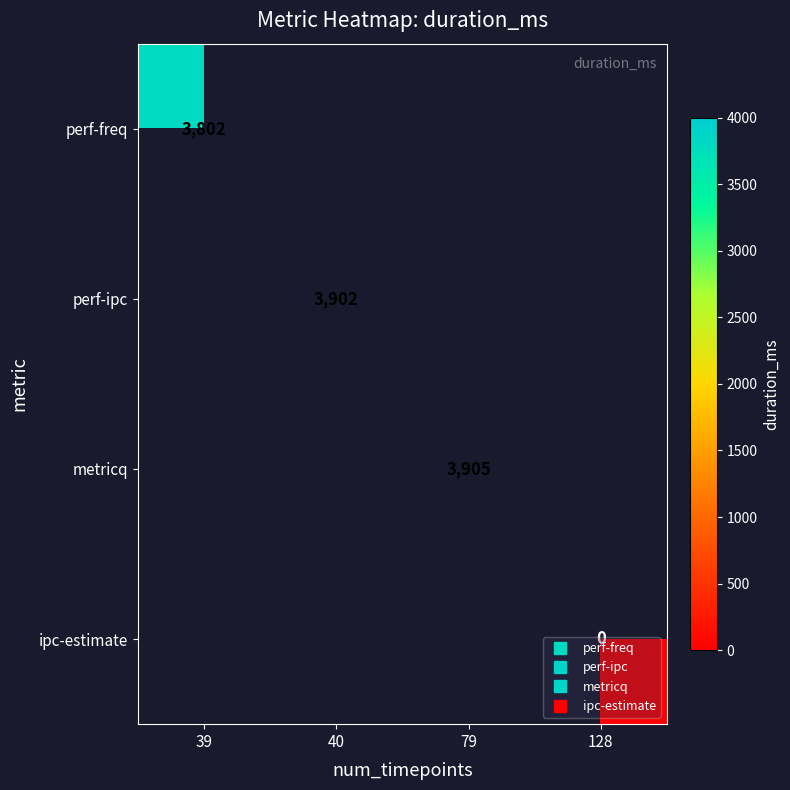

List the labels in order of perf-ipc value, largest first.

39, 40, 79, 128